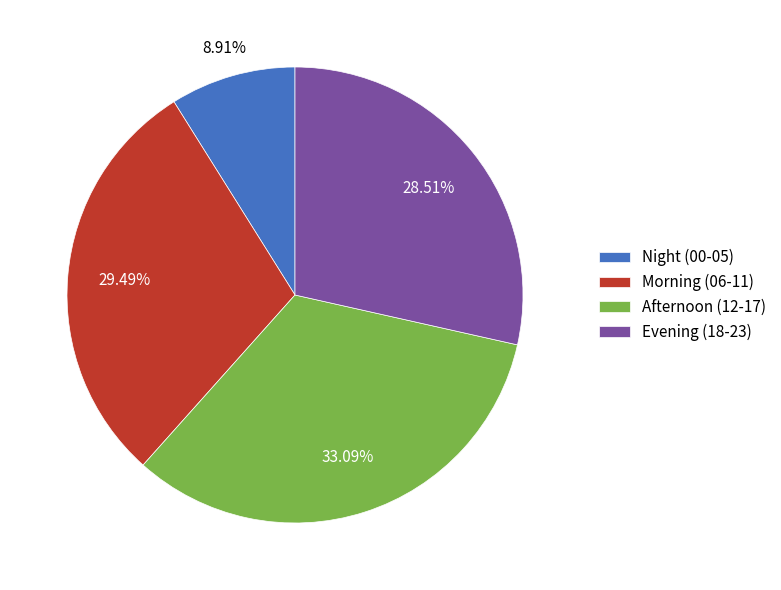

Is there any slice that represents more than half of the pie?

No